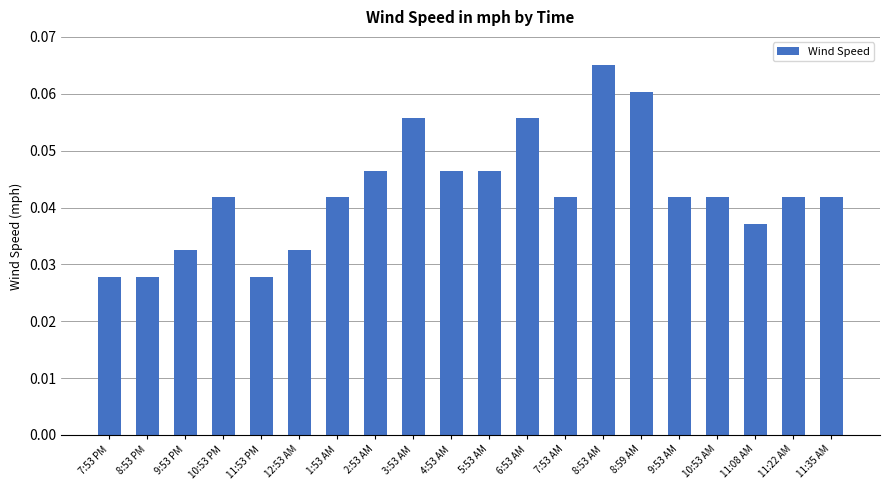

How many values are between 0 and 1?

20